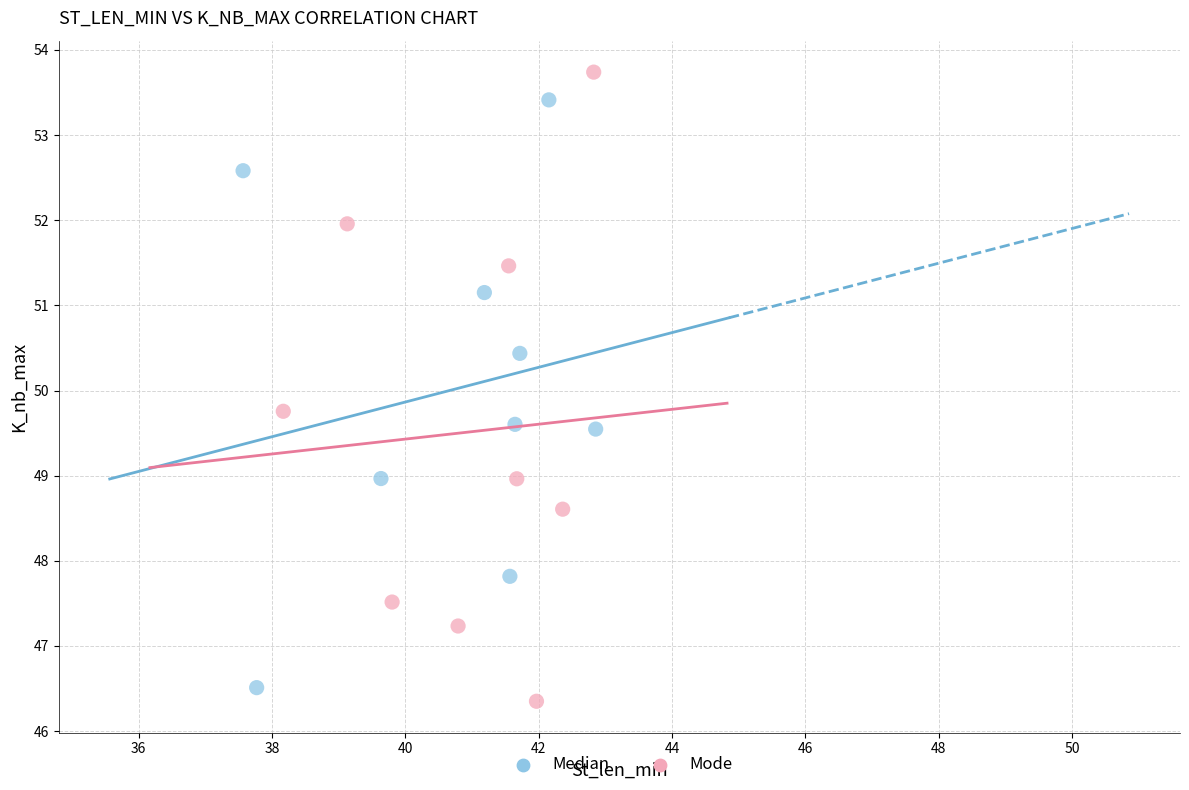

Which series has the largest Y range (max minus min)?

Mode